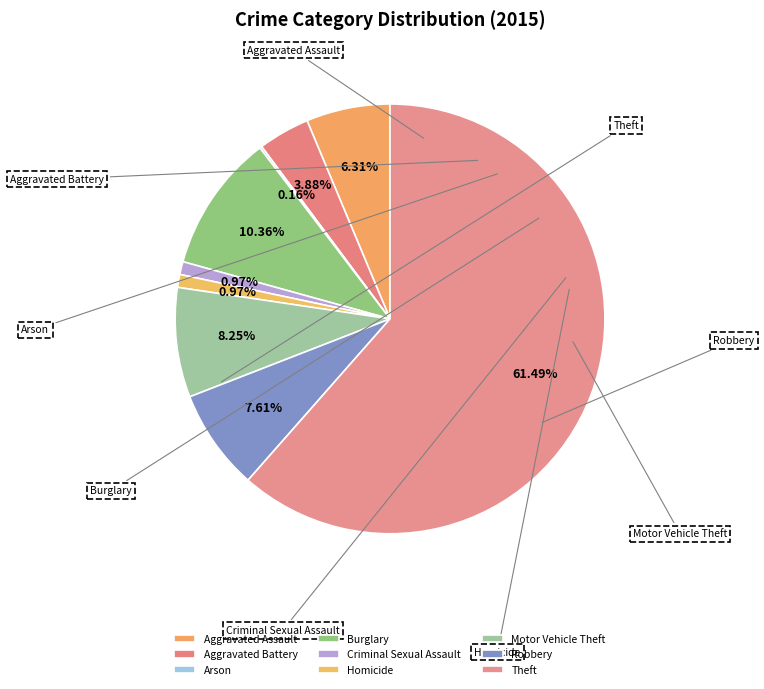

Which category accounts for the majority?

Theft